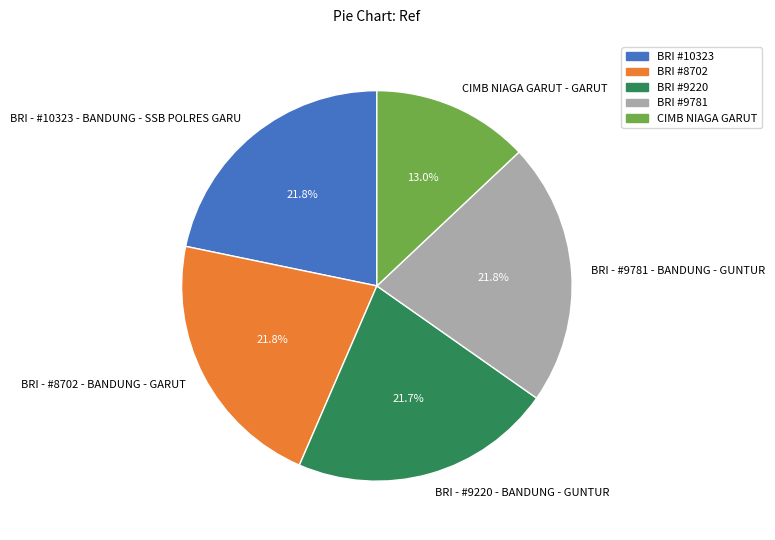

Count the number of slices in the pie.

5